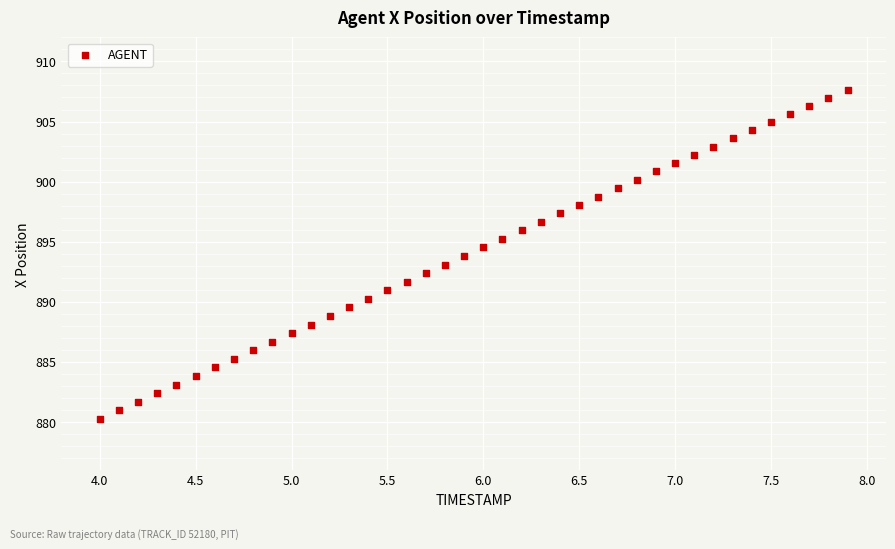

What is the range of X values (max minus min)?

3.9